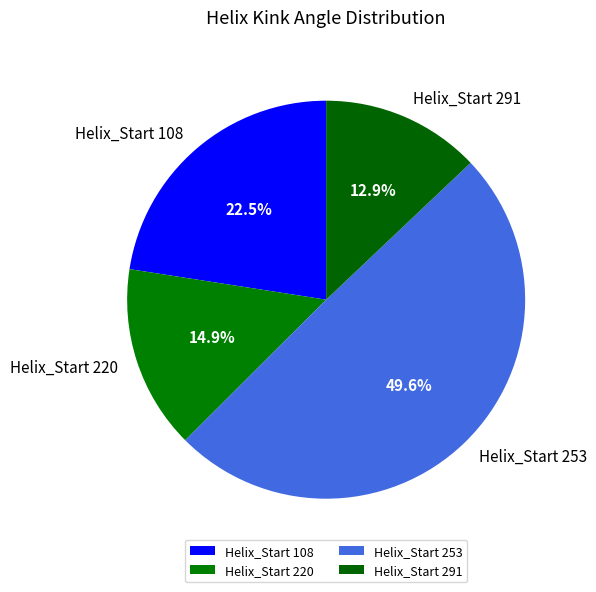

How many segments does this pie chart have?

4